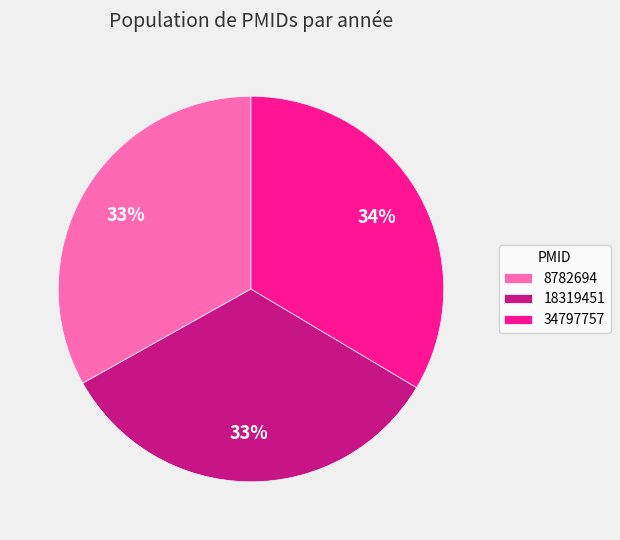

Does any single category account for the majority?

No